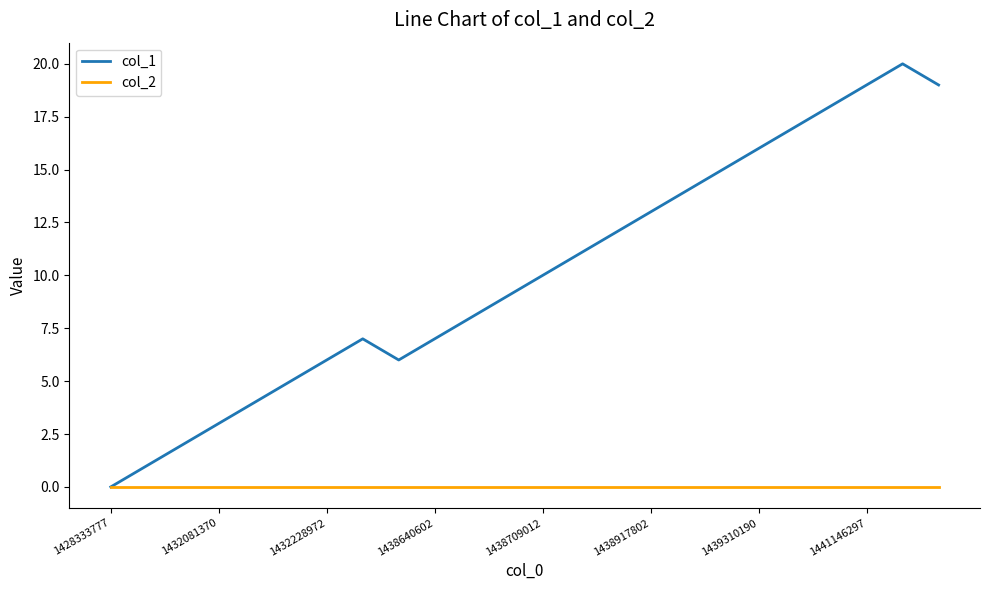

Rank the series by their average value, from lowest to highest.

col_2, col_1